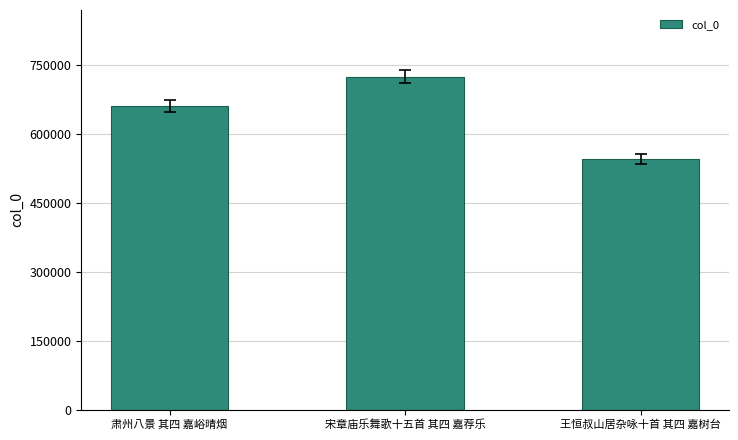

Rank the categories by value from lowest to highest.

王恒叔山居杂咏十首 其四 嘉树台, 肃州八景 其四 嘉峪晴烟, 宋章庙乐舞歌十五首 其四 嘉荐乐